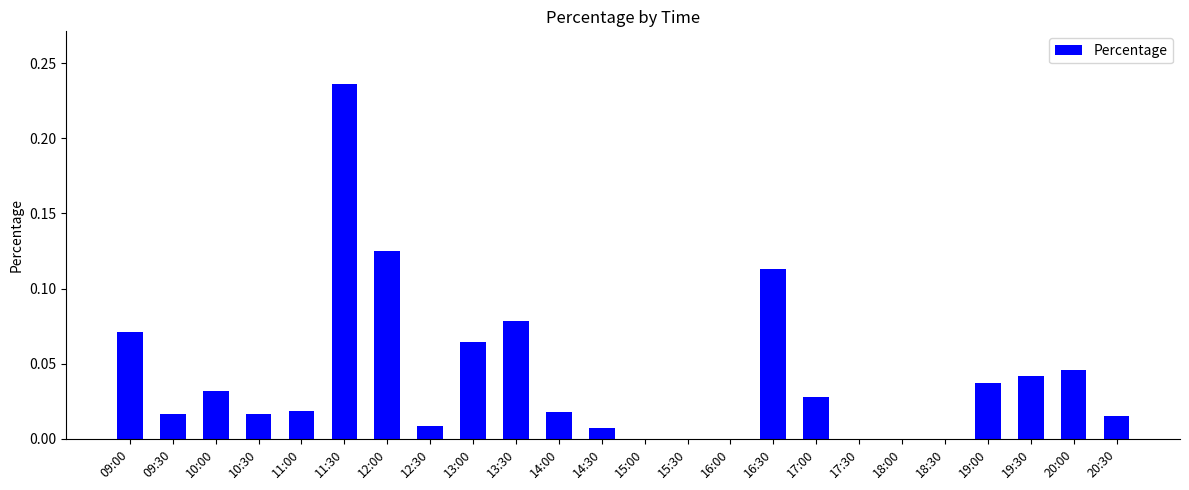

Which has a higher value, 14:00 or 14:30?

14:00